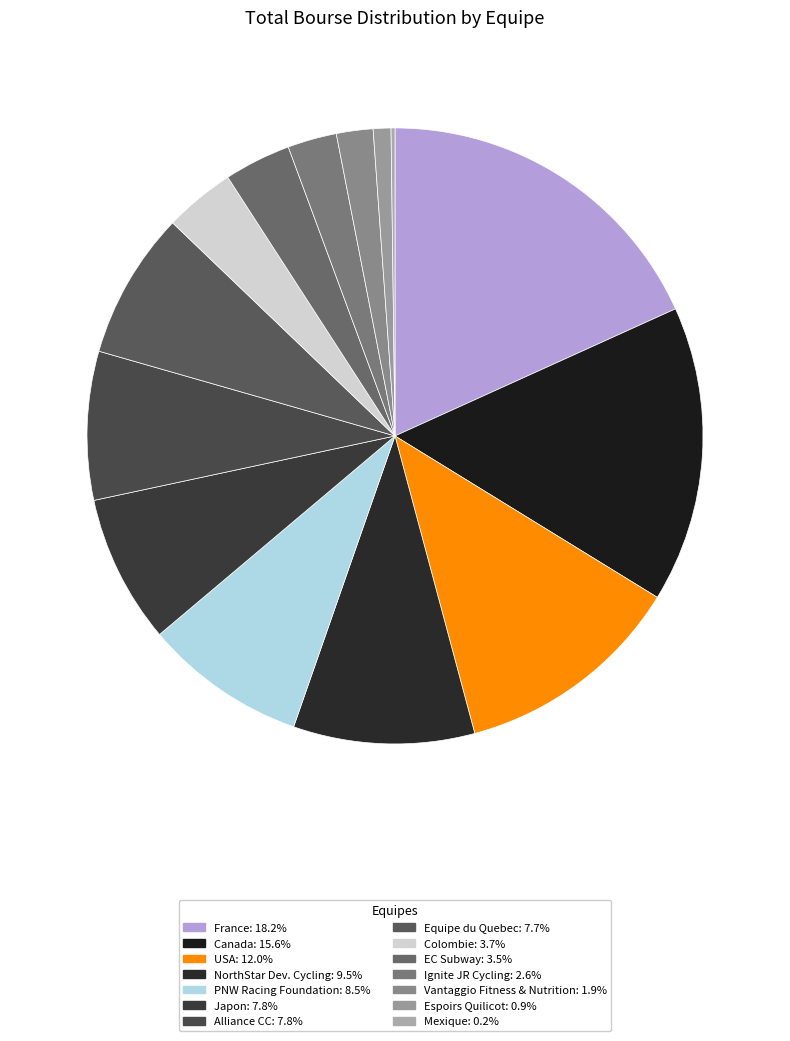

True or false: Mexique accounts for 0% of the total.

True